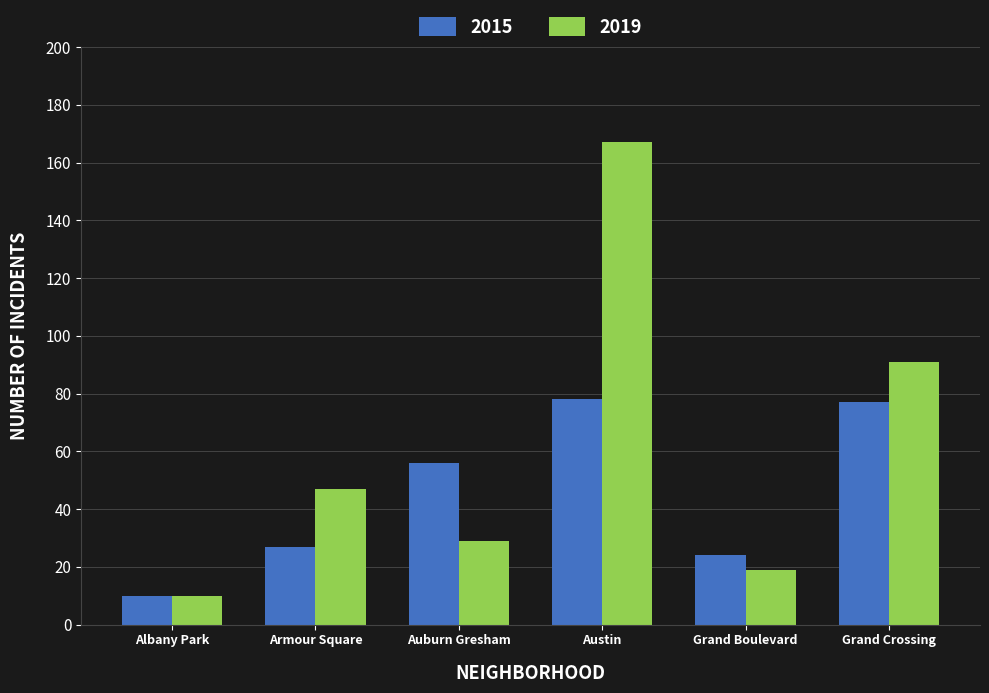

Does the chart contain stacked bars?

No